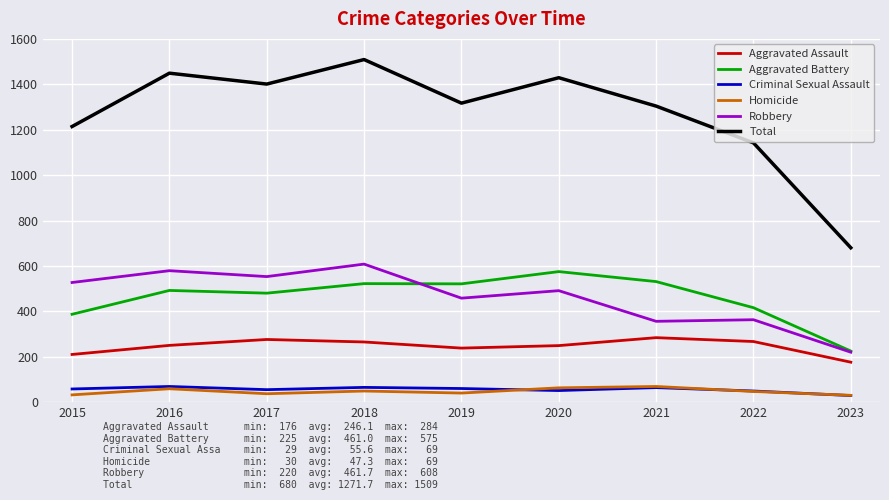

Is it true that Criminal Sexual Assault equals 118 at 2016?

False